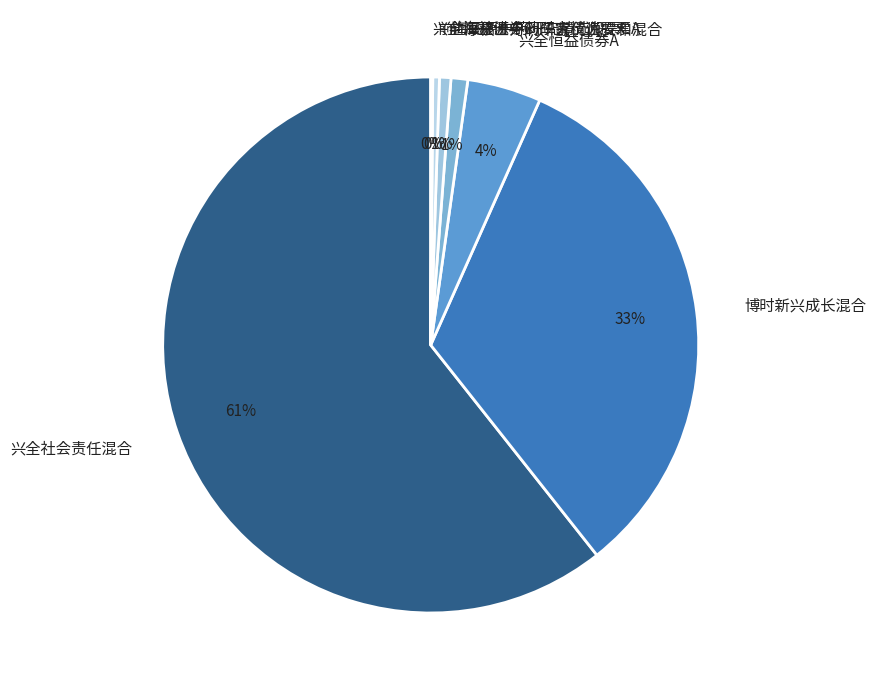

Which slice is the largest?

兴全社会责任混合